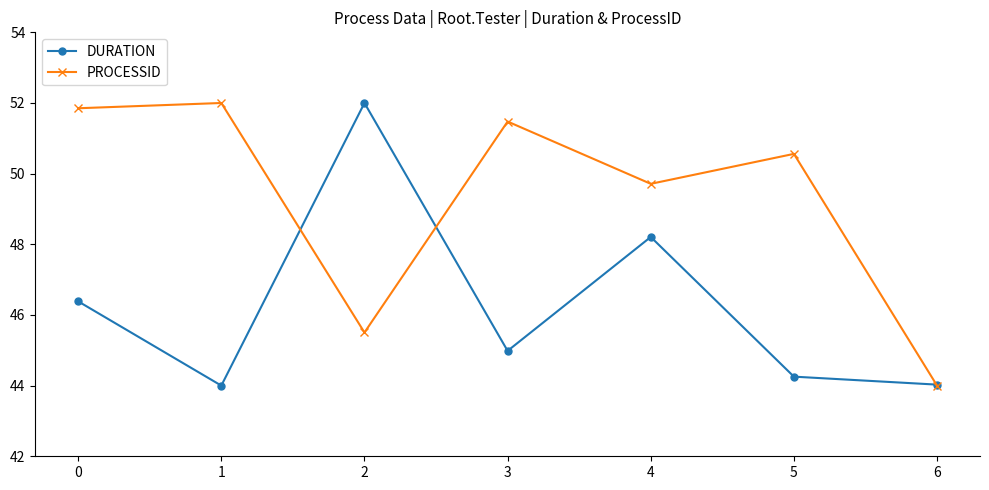

What is the total value across all series at 0?

98.2